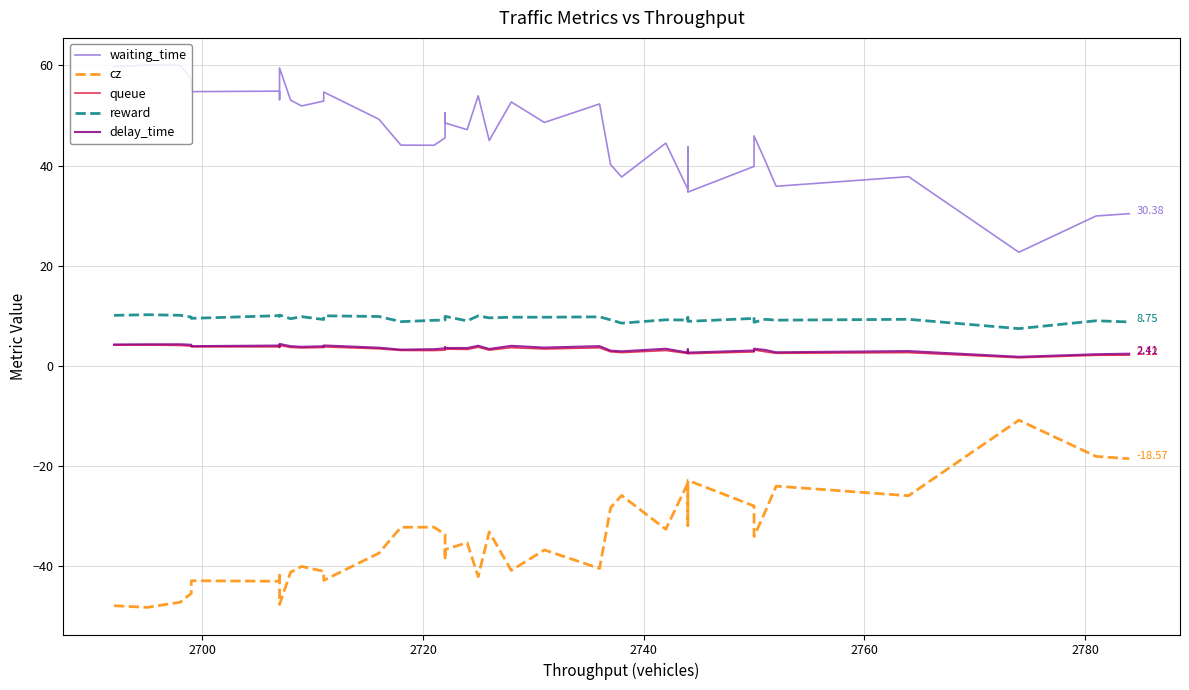

At which category is the sum across all series the highest?

2720